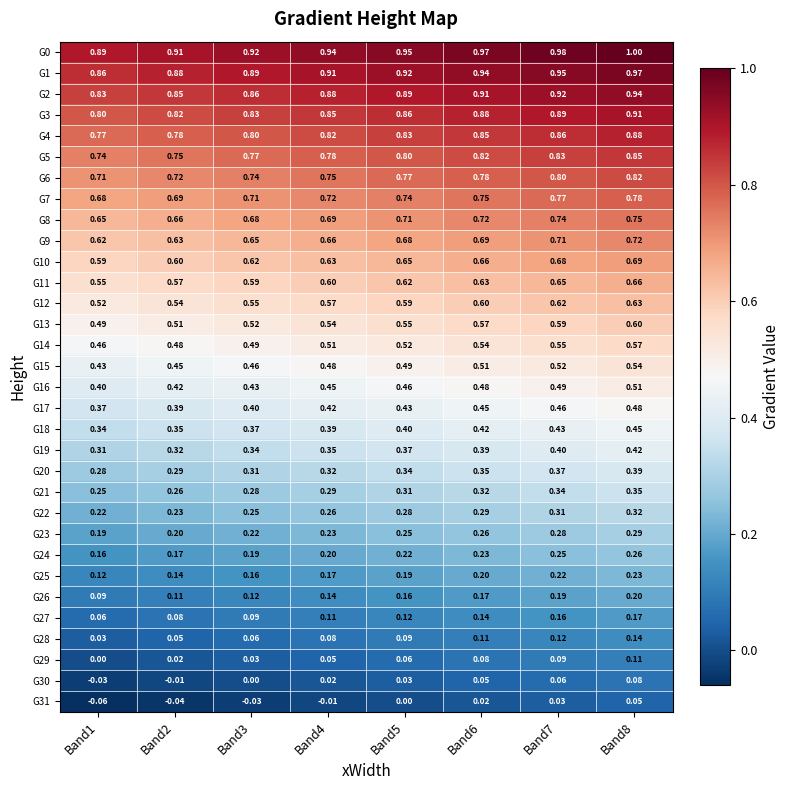

Is the value of G29 at Band3 greater than the value of G6 at Band6?

No